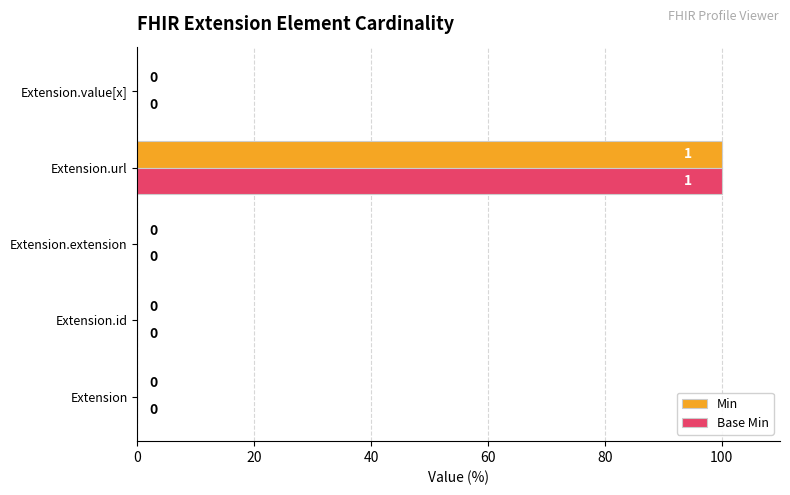

The Min series shows 0 at Extension. True or false?

True